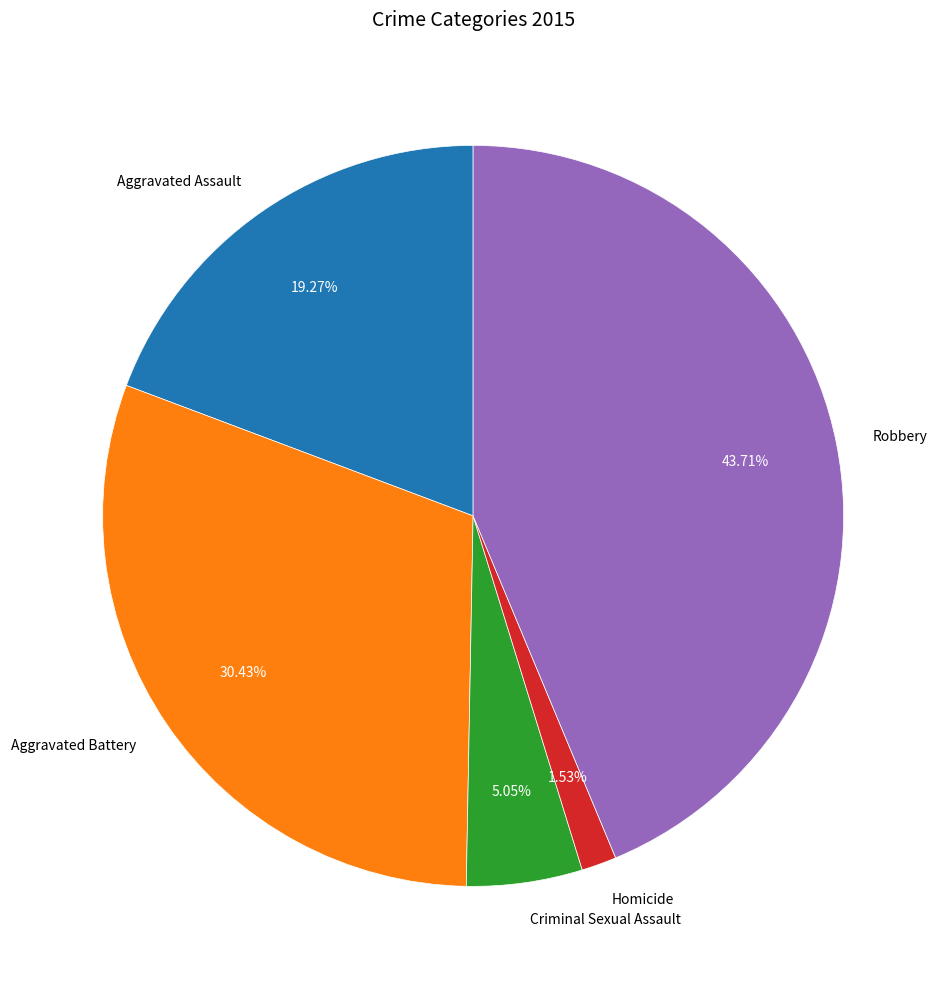

Which category has the smallest portion of the pie?

Homicide